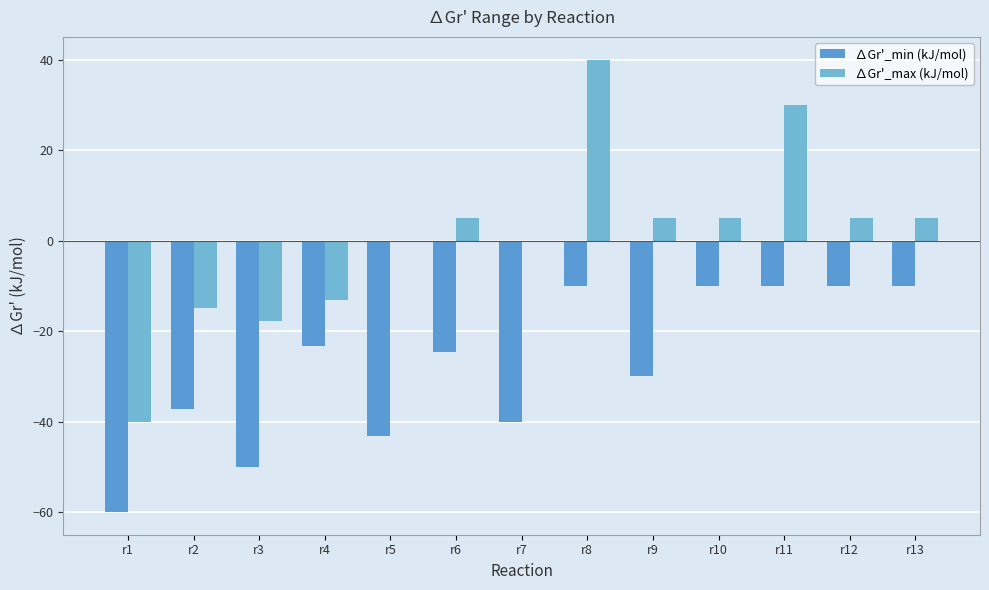

True or false: ∆Gr'_max (kJ/mol) has a value of 30.0 at r11.

True